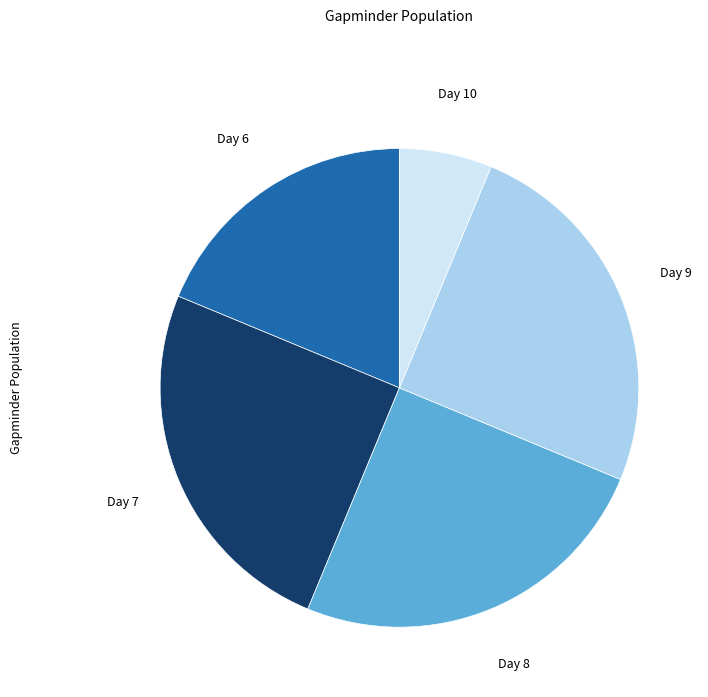

Does any single category account for the majority?

No